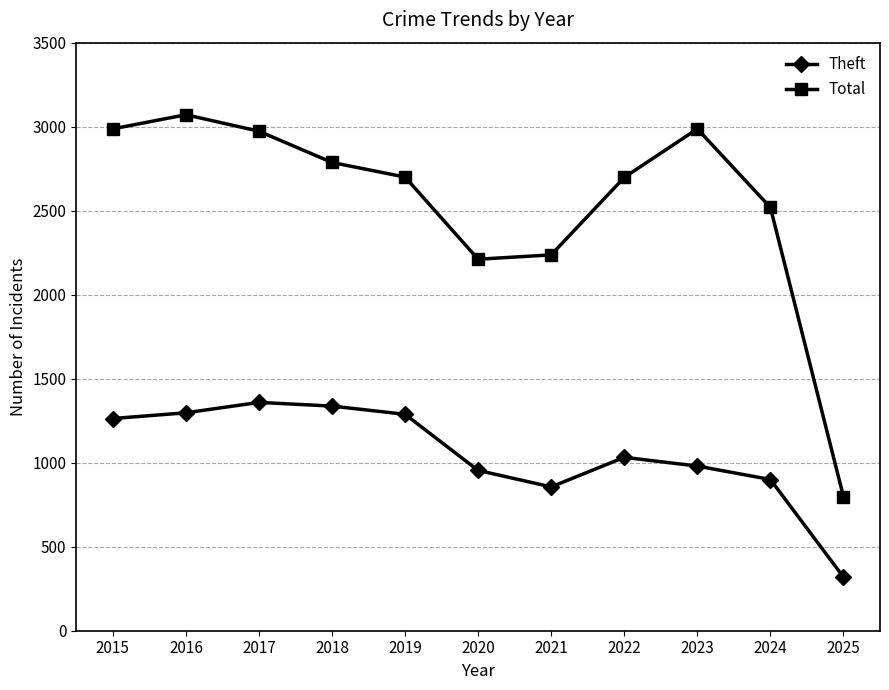

True or false: Total and Theft cross at least once.

False